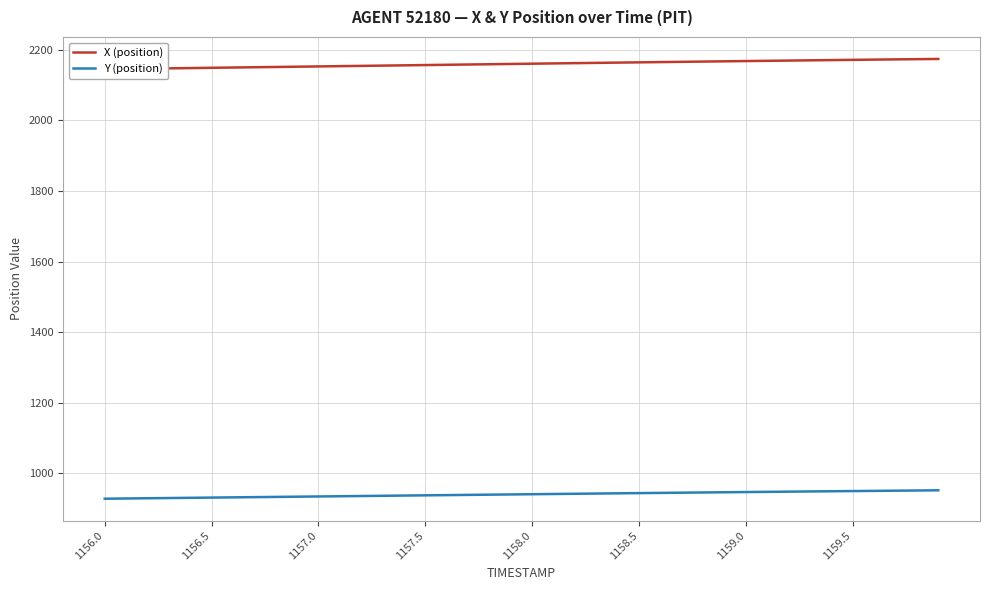

How many lines are shown in the chart?

2